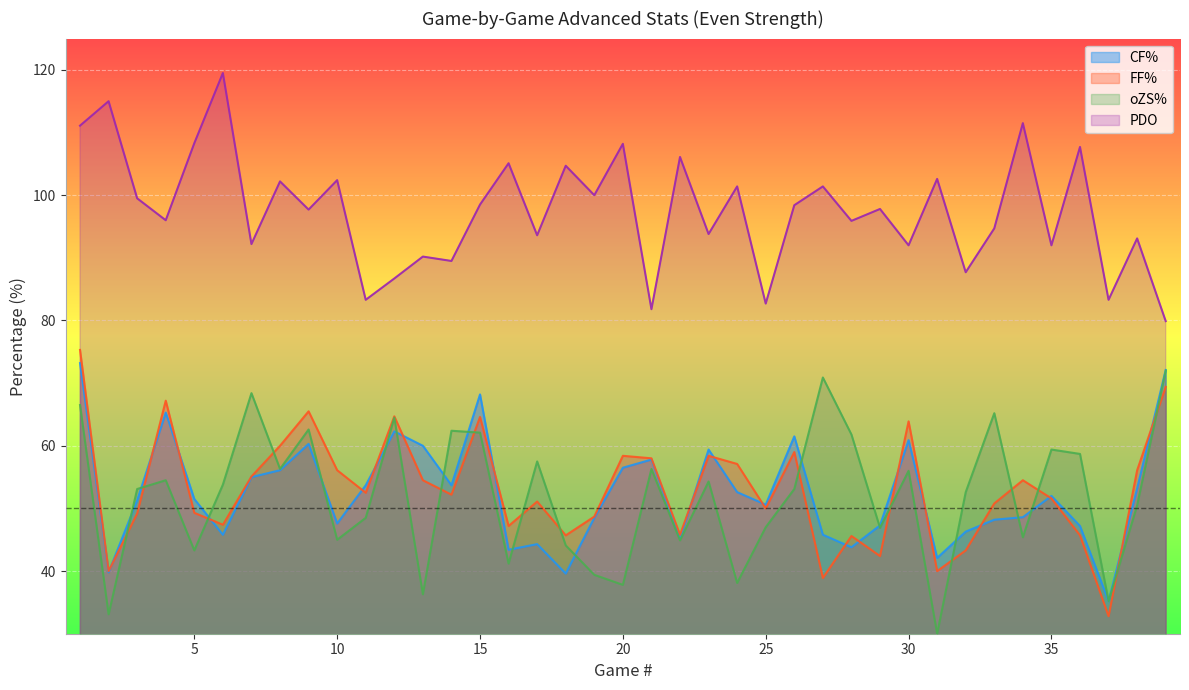

How many times do FF% and CF% cross each other?

19